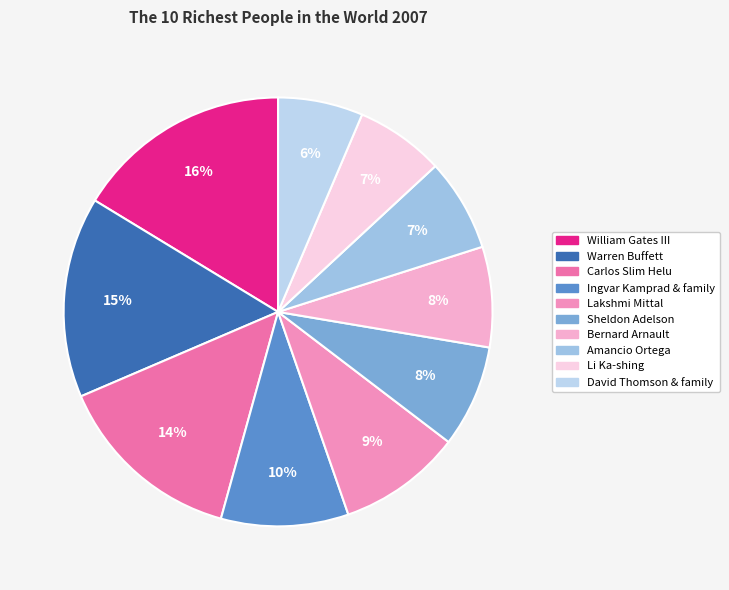

What portion of the pie excludes Lakshmi Mittal?

90.7%